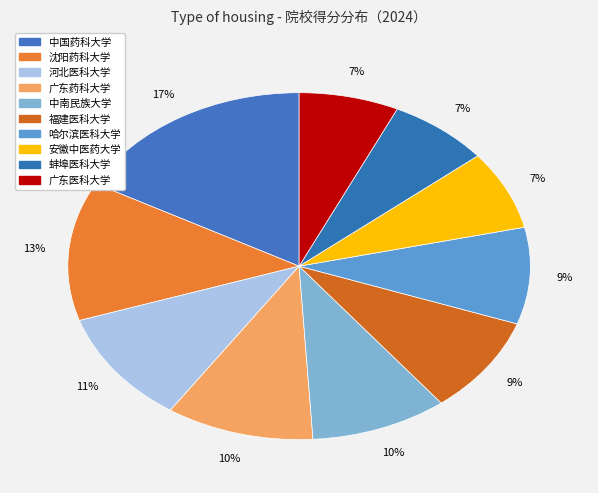

Which category has the smallest portion of the pie?

广东医科大学